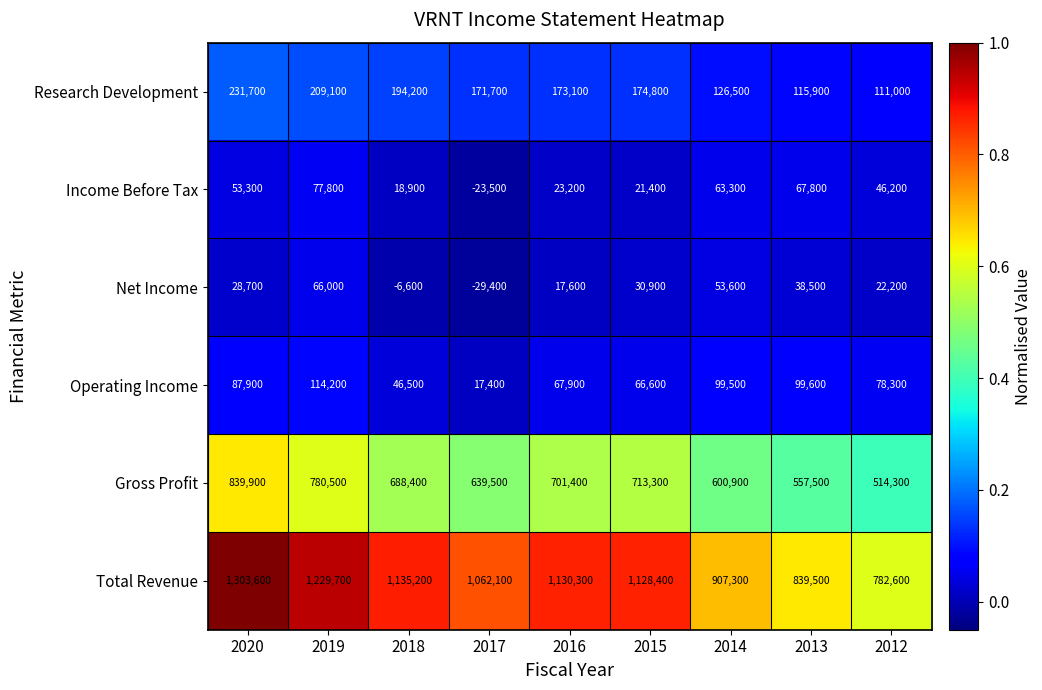

At which category is the sum across all series the highest?

2020